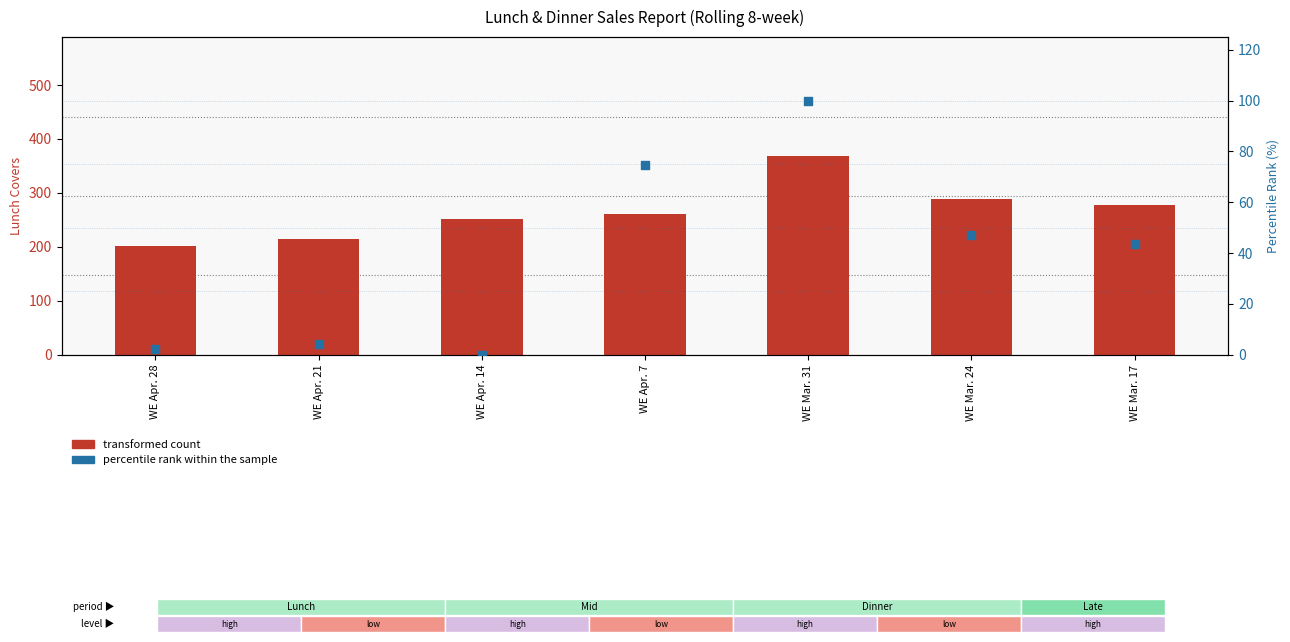

Which series has the largest total across all categories?

transformed count